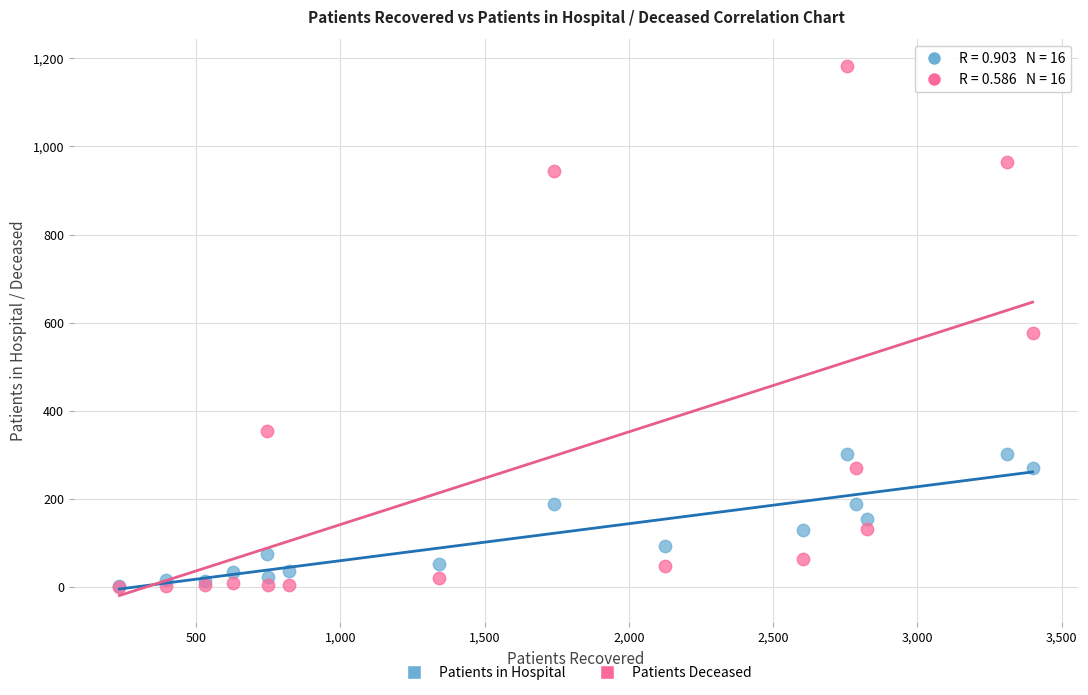

Across all series, what Y value is closest to 591?

577